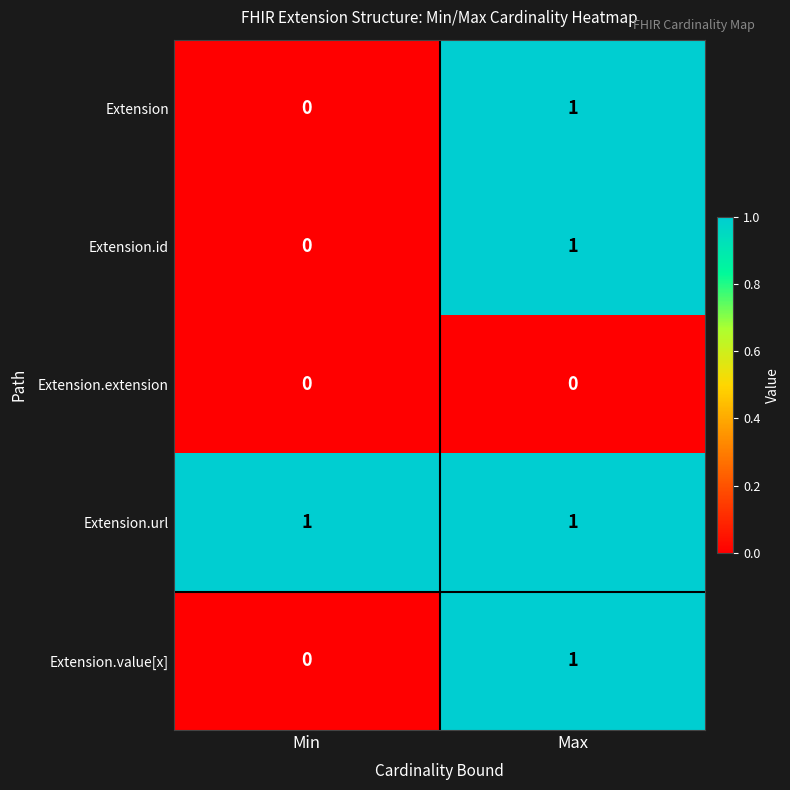

Reading left to right, what are all the values shown in this chart?

Extension: 0	1
Extension.id: 0	1
Extension.extension: 0	0
Extension.url: 1	1
Extension.value[x]: 0	1